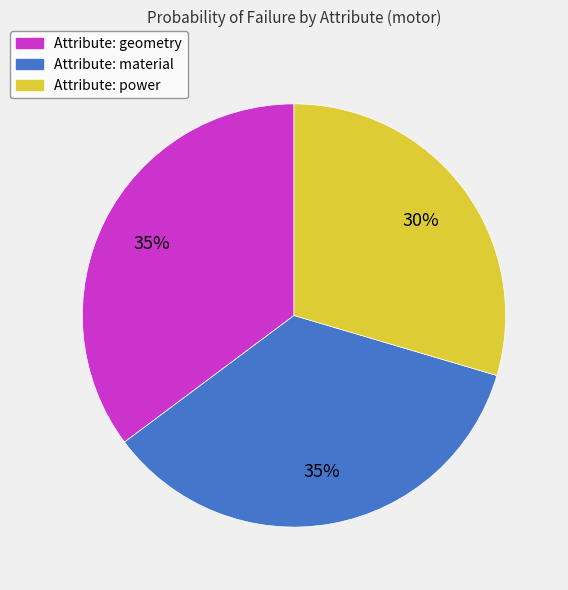

Does Attribute: power represent more than half of the total?

No